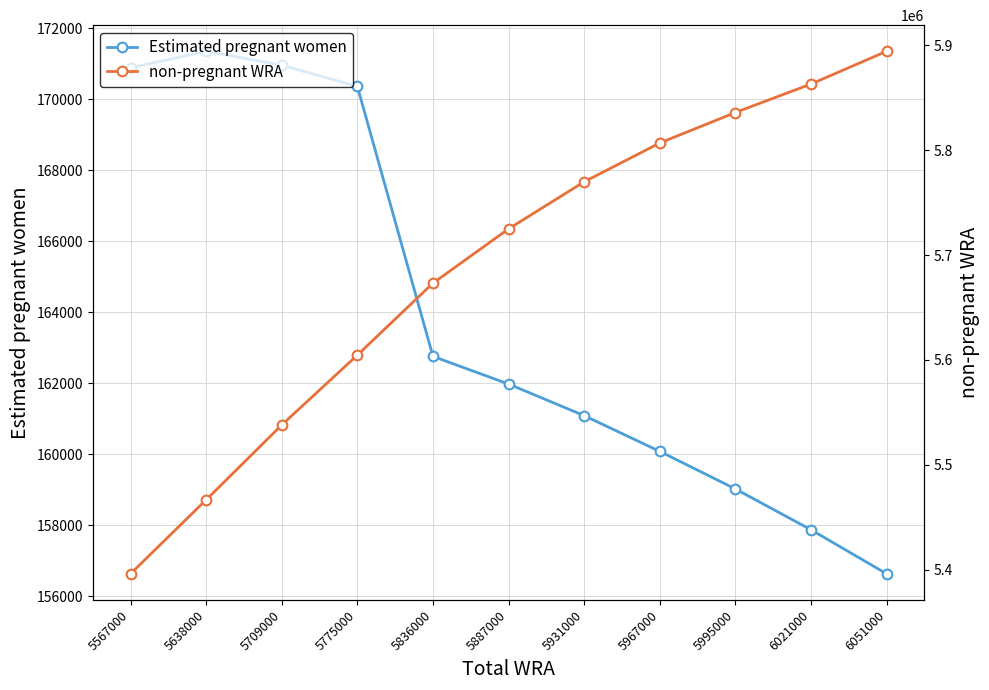

Which series has the largest total across all categories?

non-pregnant WRA